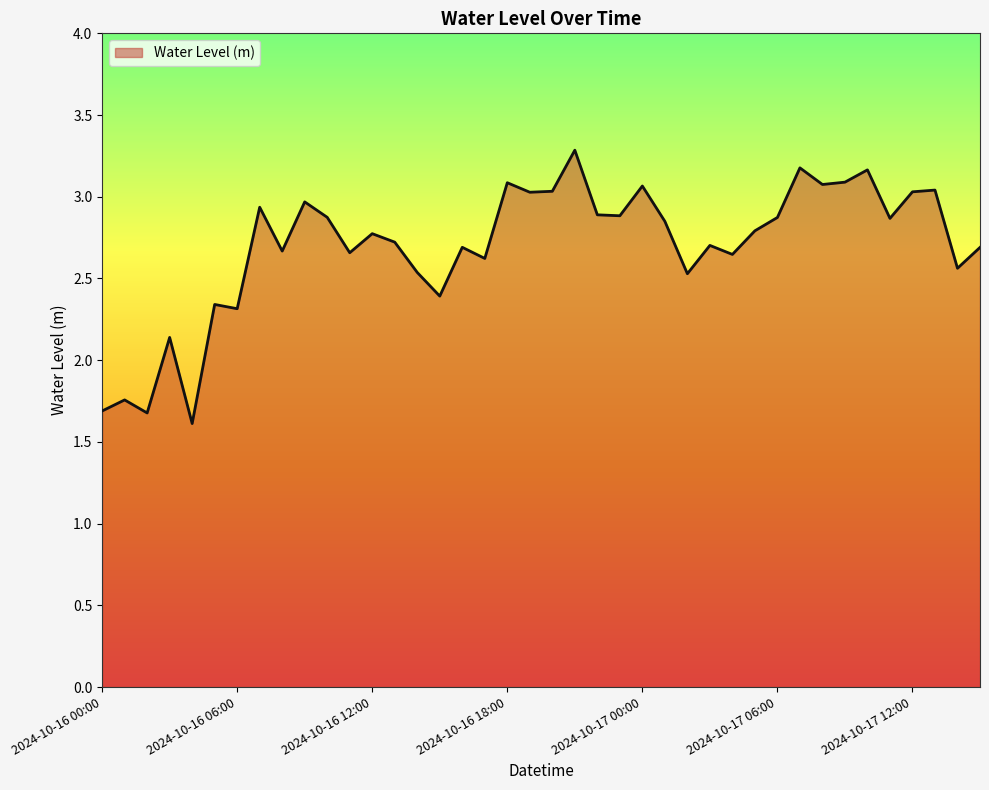

What is the difference between the maximum and minimum values?

1.7